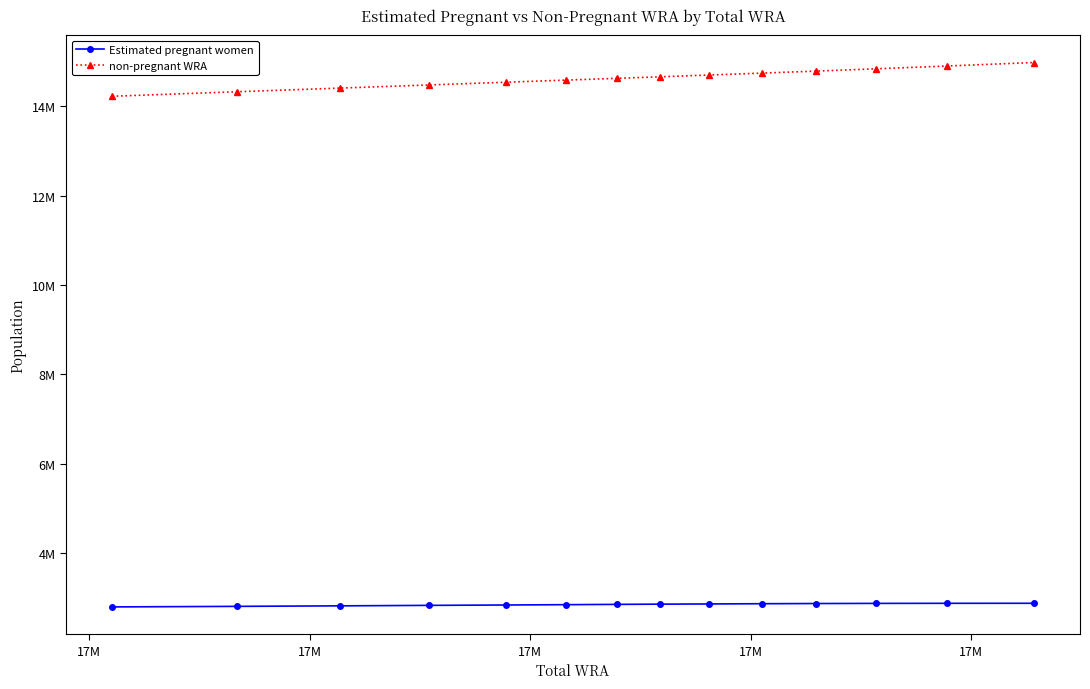

At which label is Estimated pregnant women closest to 2841883?

17M